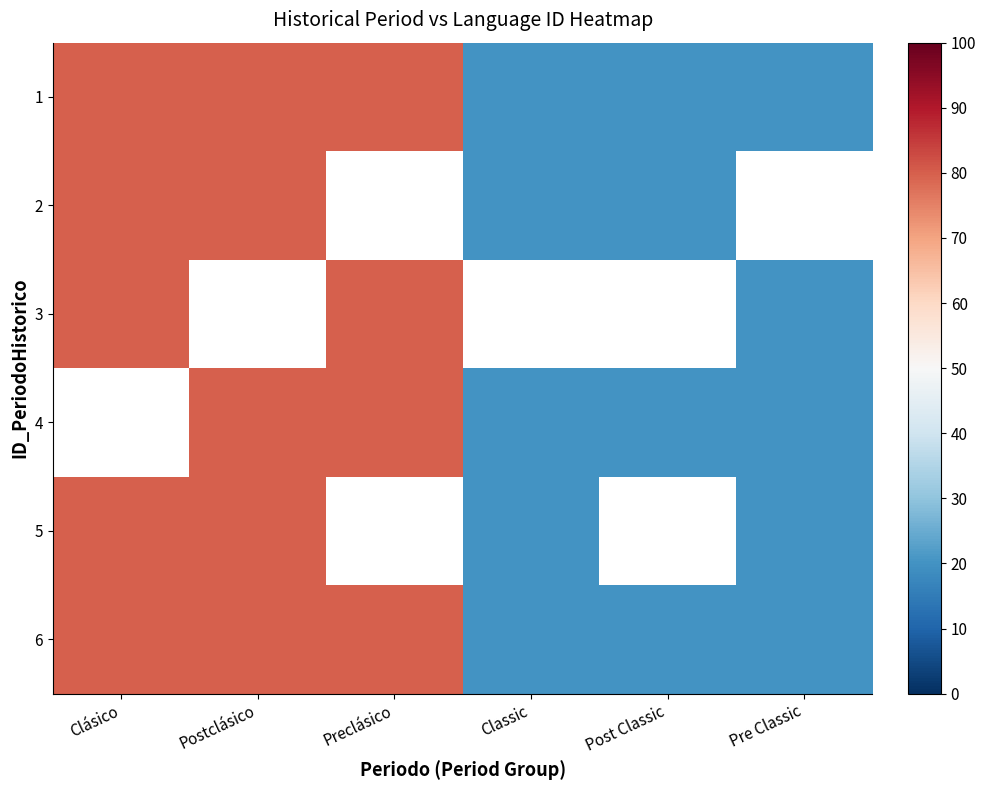

The value of 3 at Preclásico is 130.0. True or false?

False